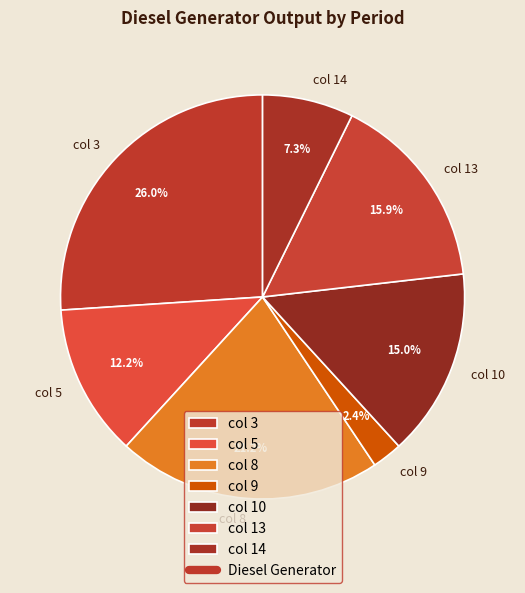

What percentage is the col 14 slice, to the nearest percent?

7%